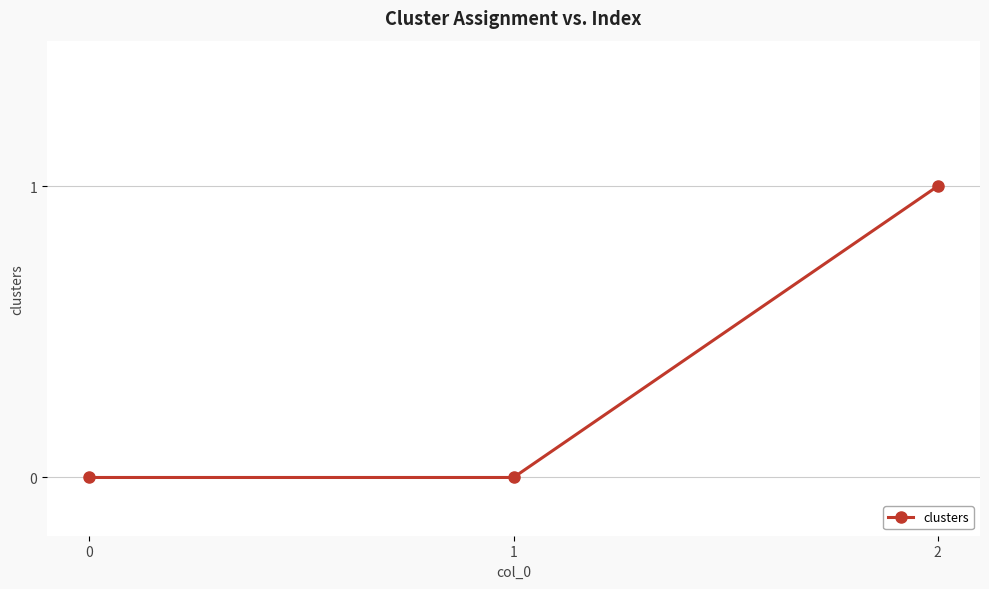

Is it true that the value at 2 is 1?

True